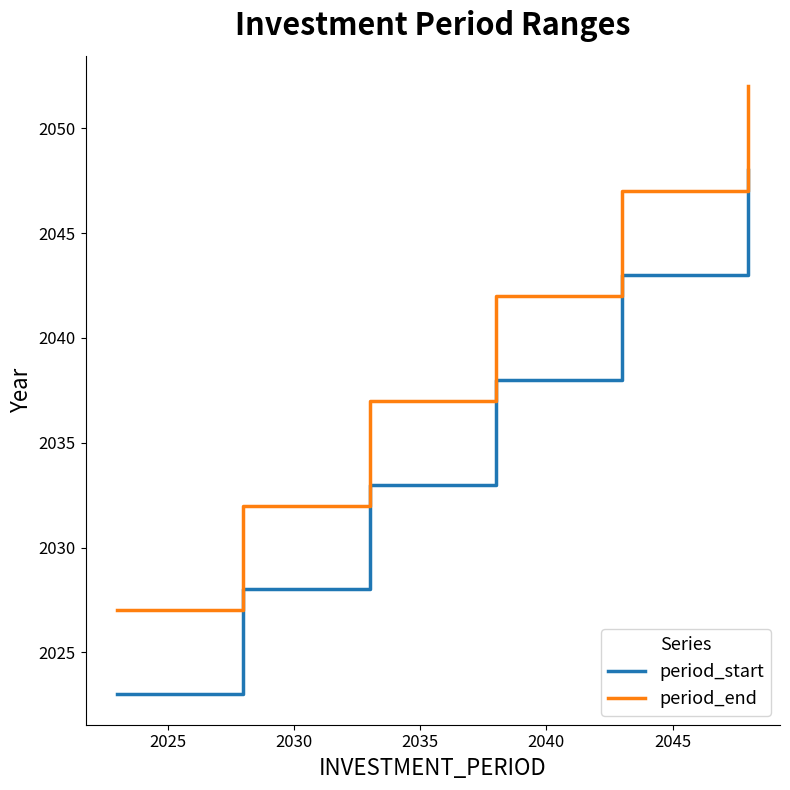

What is the minimum value shown in the chart?

2023